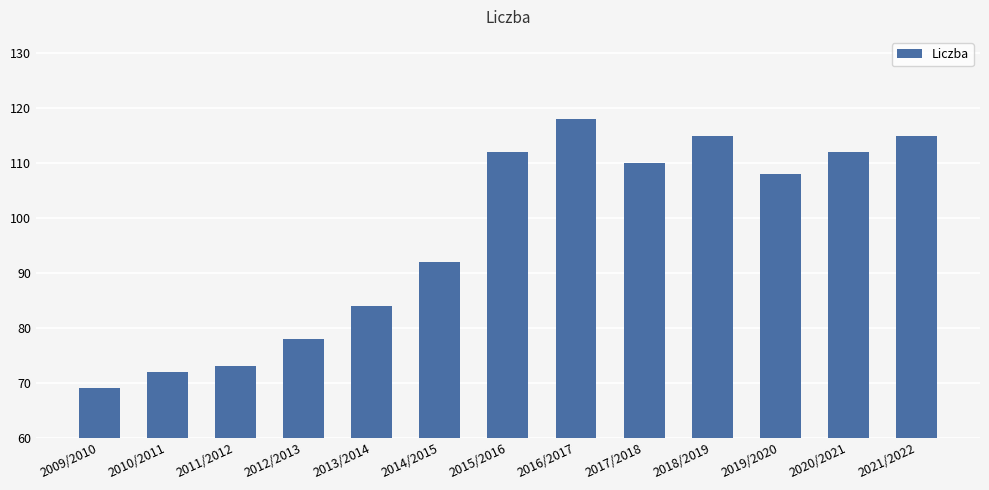

What is the approximate value at 2016/2017?

118